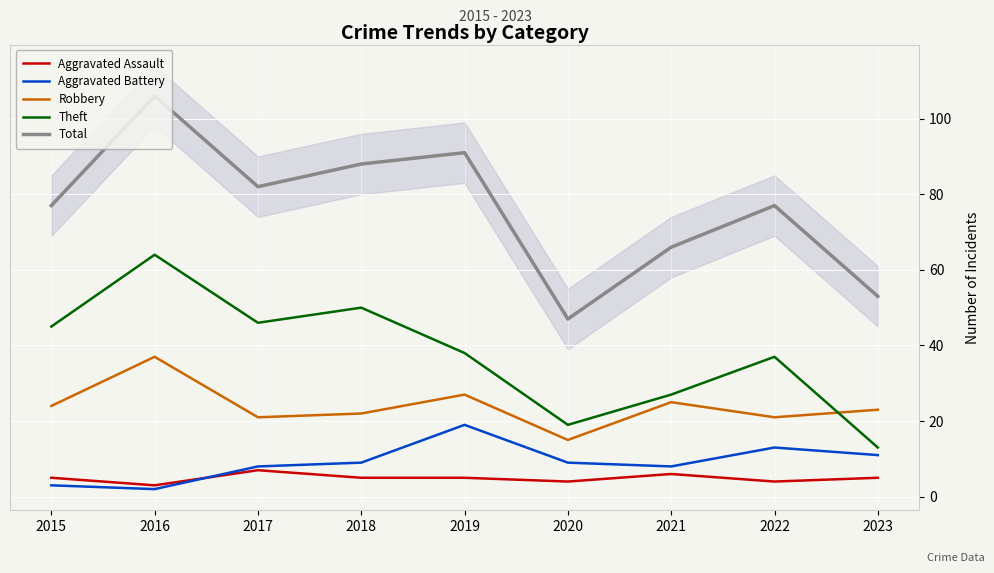

The value of Aggravated Battery at 2020 is 15. True or false?

False